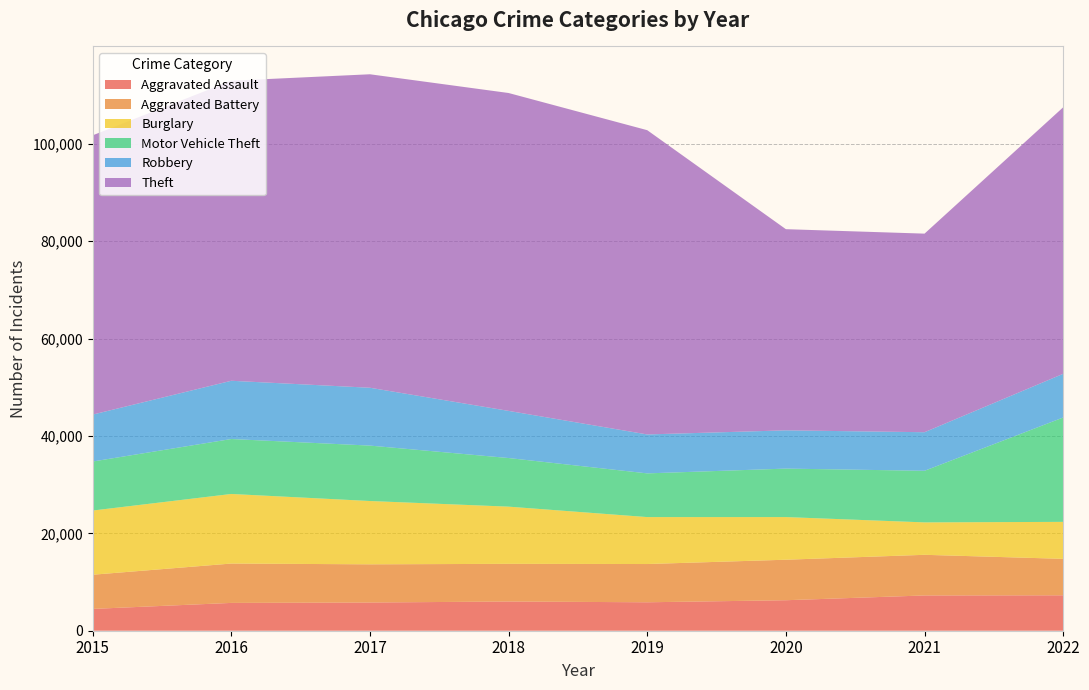

Reading right to left, list all the values displayed in this chart.

Aggravated Assault: 7274	7243	6263	5841	6001	5793	5712	4480
Aggravated Battery: 7488	8348	8319	7857	7734	7845	8085	7018
Burglary: 7594	6658	8757	9639	11746	13001	14289	13184
Motor Vehicle Theft: 21434	10599	9957	8977	9985	11380	11286	10068
Robbery: 8971	7919	7855	7994	9680	11880	11960	9638
Theft: 54736	40785	41314	62488	65286	64381	61619	57350